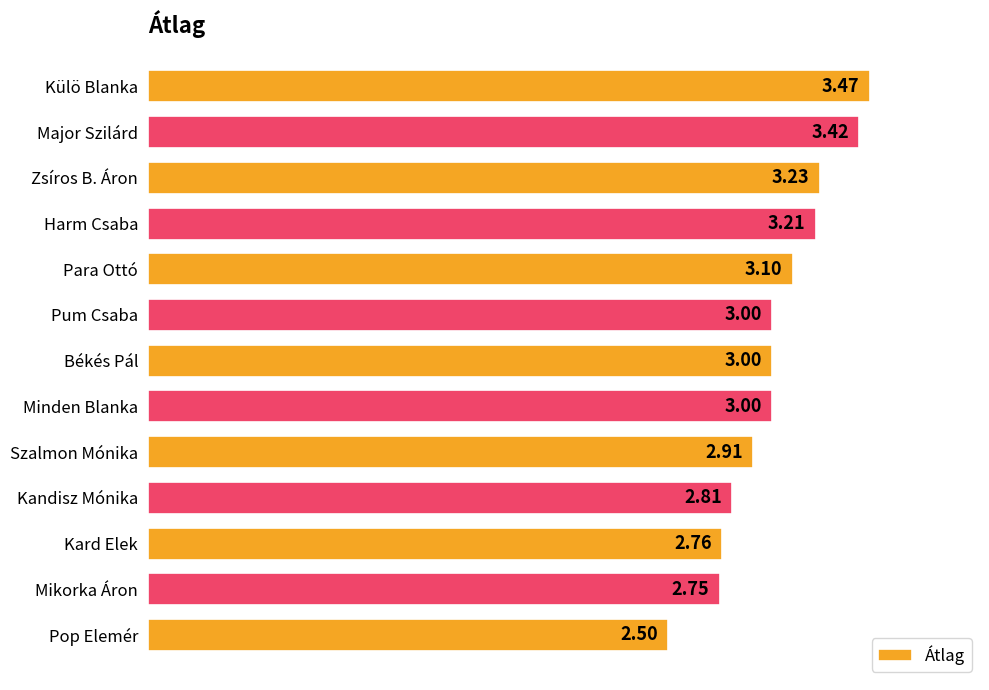

Which has a higher value, Békés Pál or Külö Blanka?

Külö Blanka